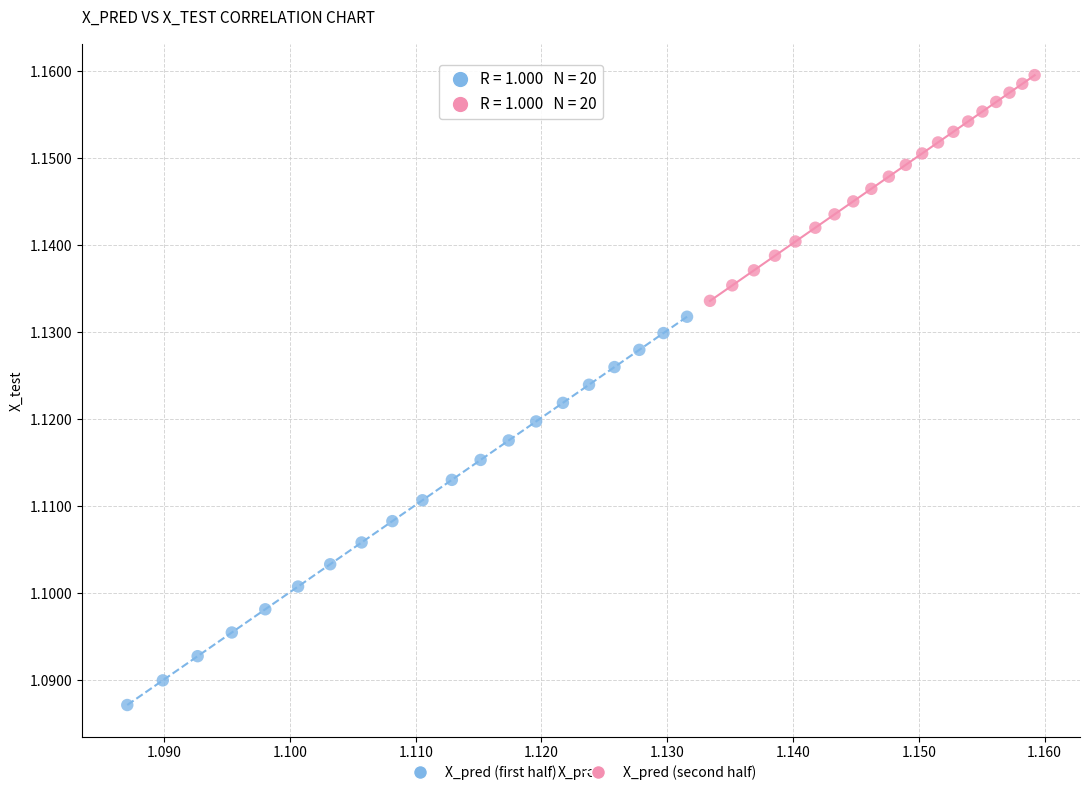

Which series reaches the maximum Y coordinate?

X_pred (second half)